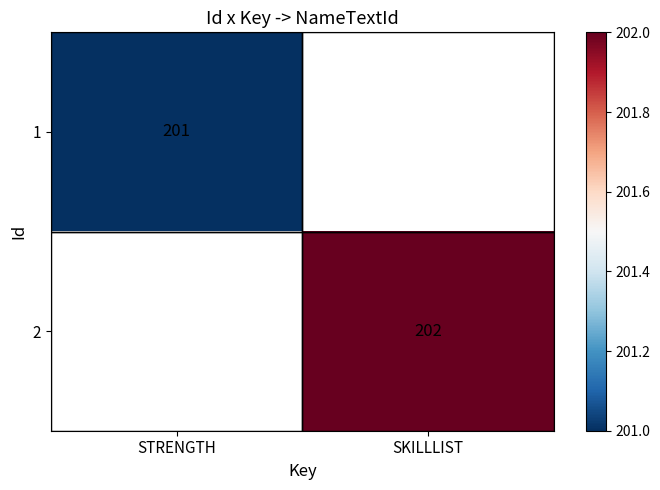

Which series has the widest spread of values?

1